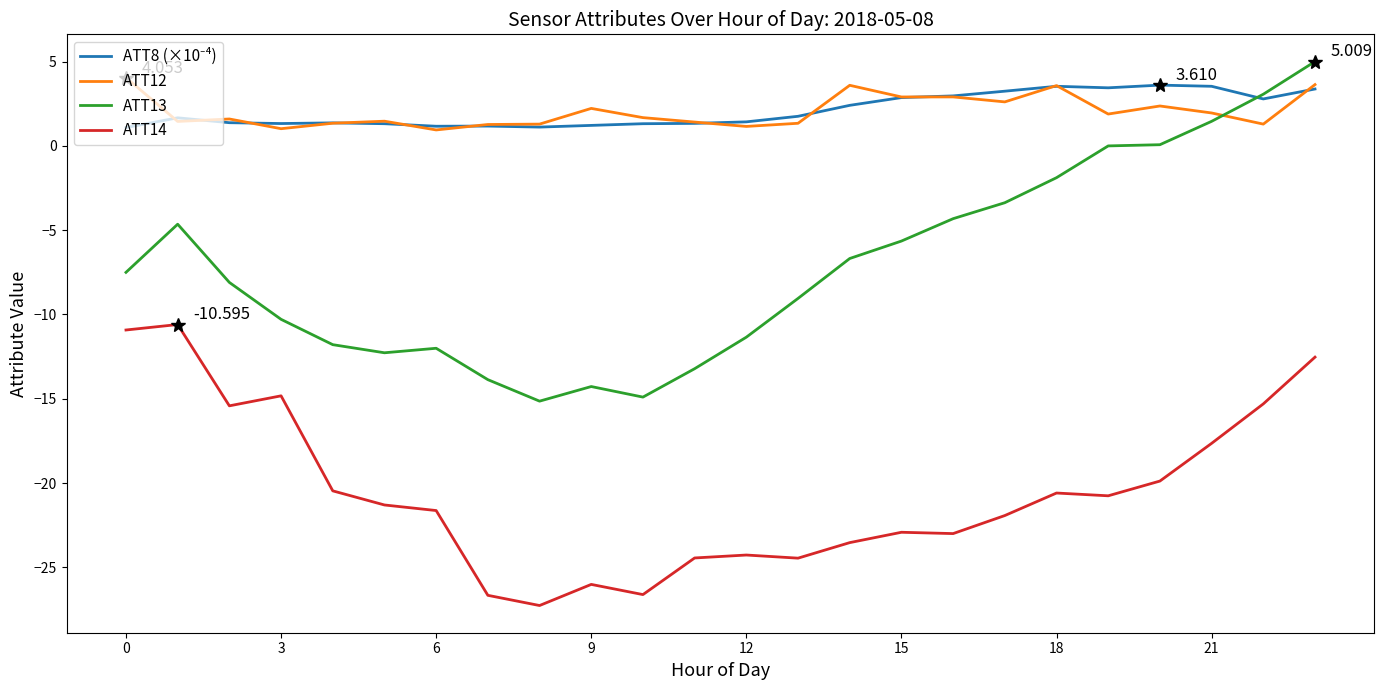

True or false: ATT14 and ATT13 intersect in this chart.

False